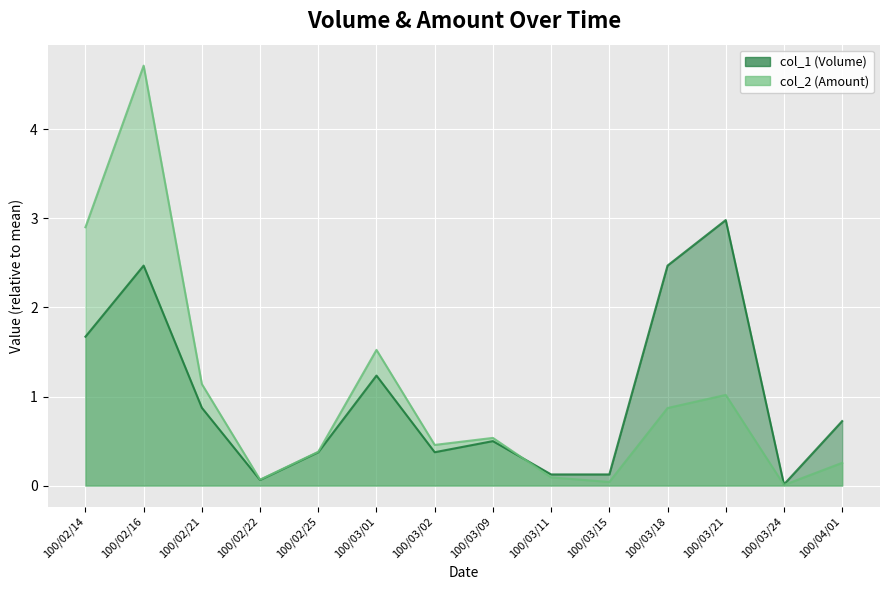

At 100/02/21, list the series in order from smallest to largest.

col_1, col_2